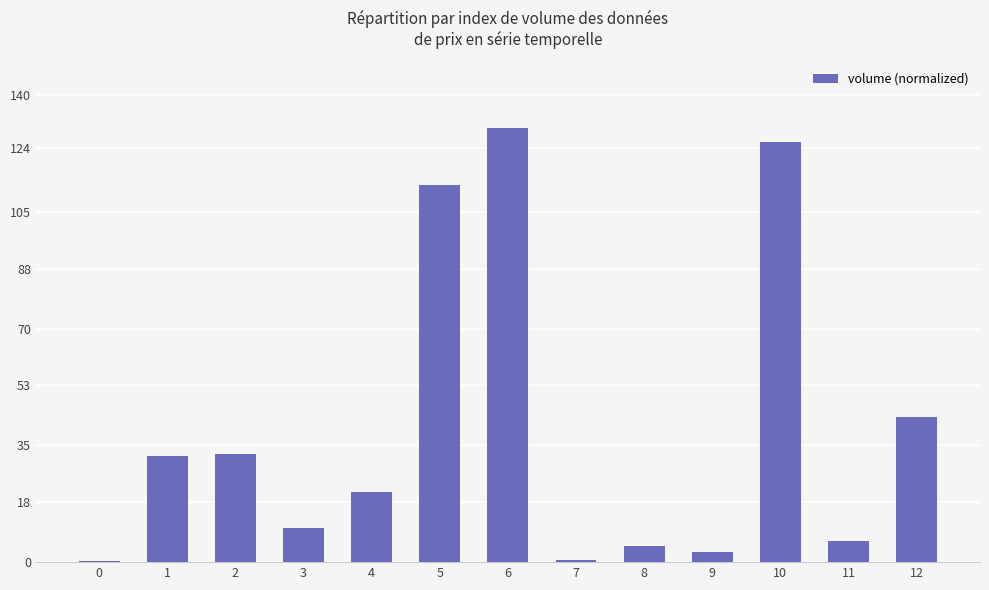

Are the bars horizontal?

No